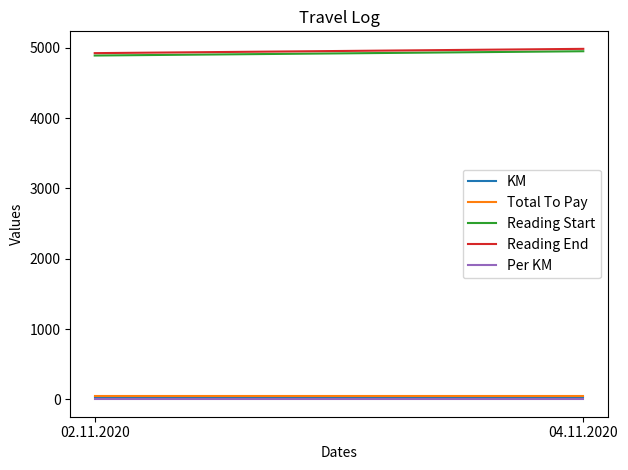

Reading left to right, extract all data points from this chart.

KM: 34.0	34.0
Total To Pay: 51.0	51.0
Reading Start: 4891.0	4952.0
Reading End: 4925.0	4986.0
Per KM: 1.5	1.5